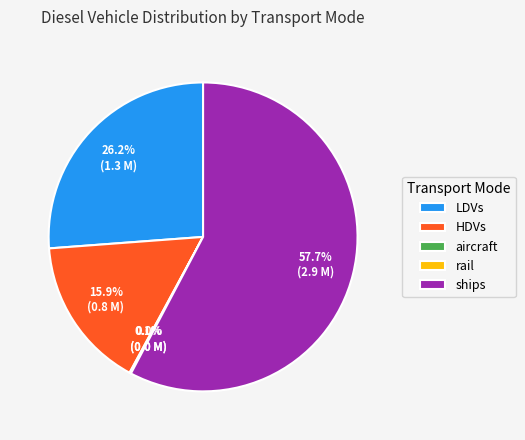

Do LDVs and ships together represent more than half of the pie?

Yes